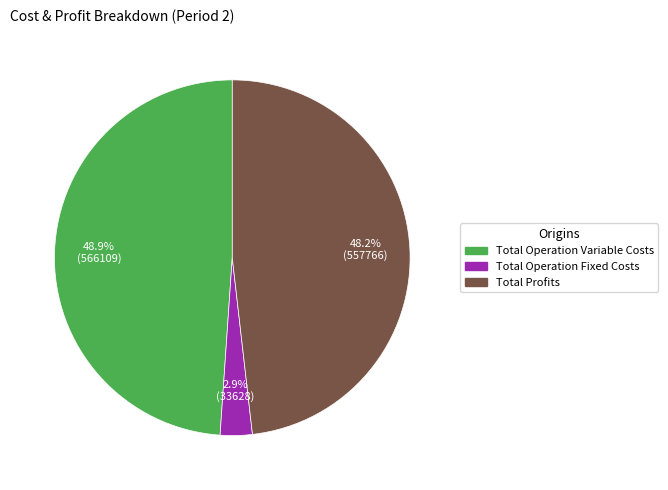

What portion of the pie excludes Total Operation Fixed Costs?

97.1%